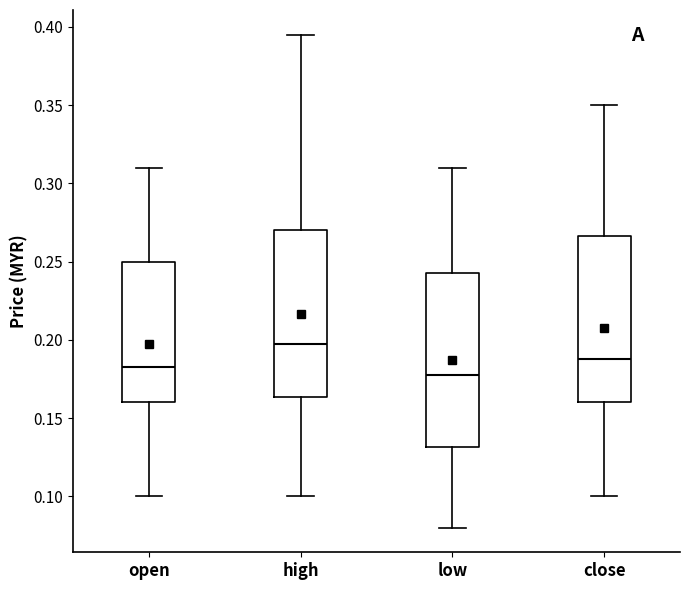

Reading left to right, transcribe this box plot: for each box, give where its median line is, the range the box spans, and where its two whiskers end, as read against the y-axis. The values are not printed on the chart, so give them approximately, as read against the axis.

open: median 0.185, box 0.160 to 0.250, whiskers 0.100 to 0.310
high: median 0.200, box 0.165 to 0.270, whiskers 0.100 to 0.395
low: median 0.180, box 0.130 to 0.245, whiskers 0.080 to 0.310
close: median 0.190, box 0.160 to 0.265, whiskers 0.100 to 0.350